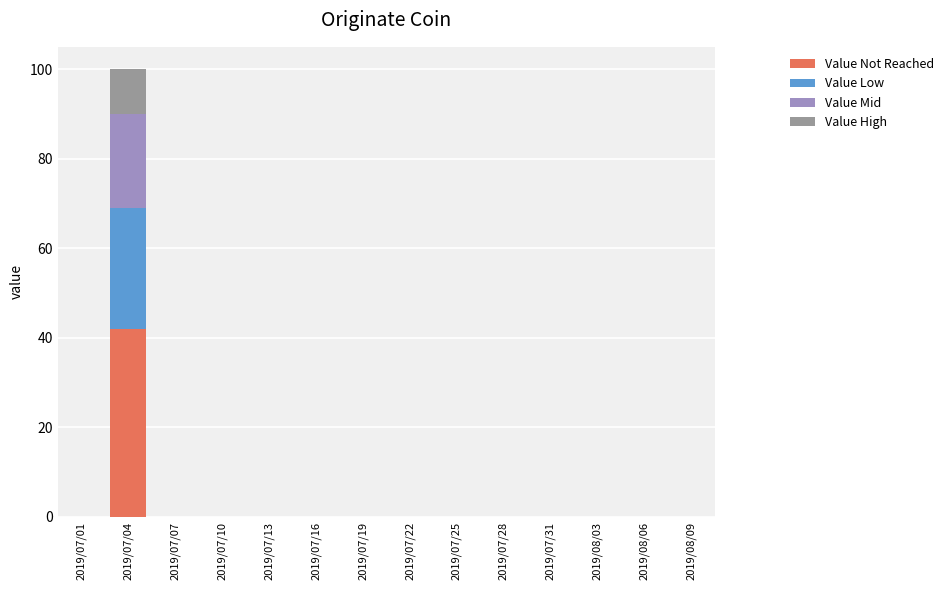

The value of Value Not Reached at 2019/07/28 is 21. True or false?

False